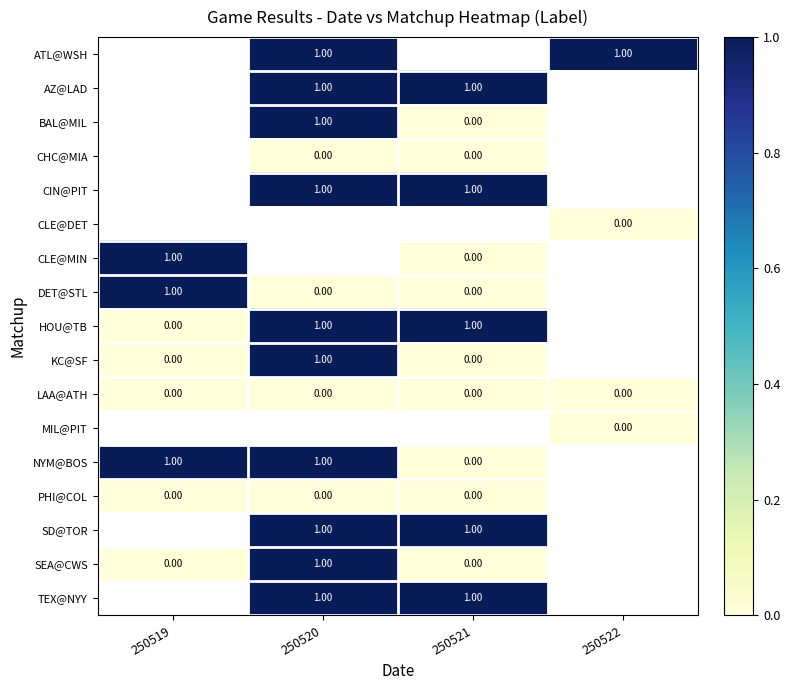

List the series in order of their peak value, lowest first.

PHI@COL, SD@TOR, SEA@CWS, TEX@NYY, LAA@ATH, MIL@PIT, NYM@BOS, ATL@WSH, AZ@LAD, BAL@MIL, CHC@MIA, CIN@PIT, CLE@DET, CLE@MIN, DET@STL, HOU@TB, KC@SF